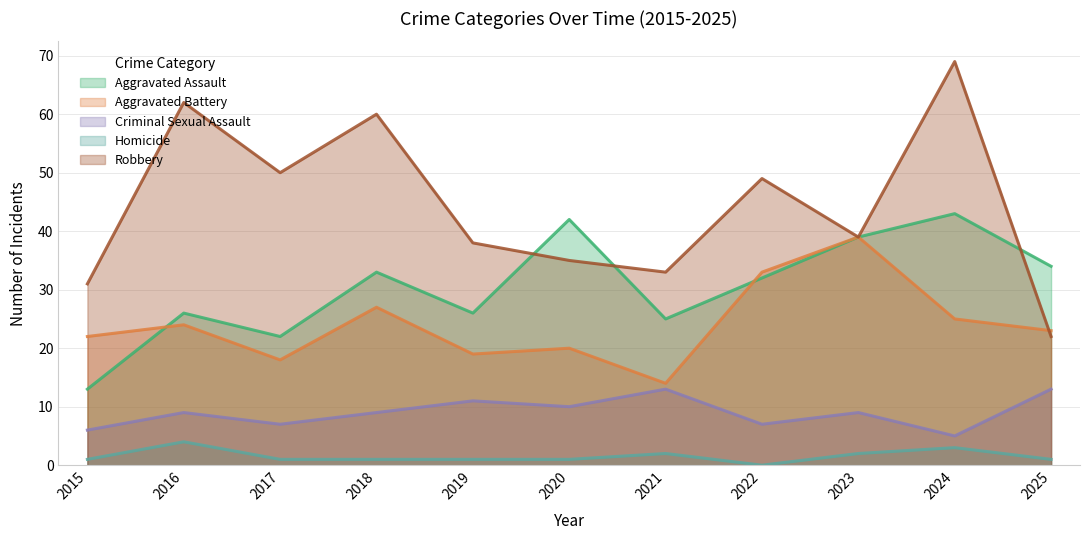

Reading right to left, extract all data points from this chart.

Aggravated Assault: 34	43	39	32	25	42	26	33	22	26	13
Aggravated Battery: 23	25	39	33	14	20	19	27	18	24	22
Criminal Sexual Assault: 13	5	9	7	13	10	11	9	7	9	6
Homicide: 1	3	2	0	2	1	1	1	1	4	1
Robbery: 22	69	39	49	33	35	38	60	50	62	31